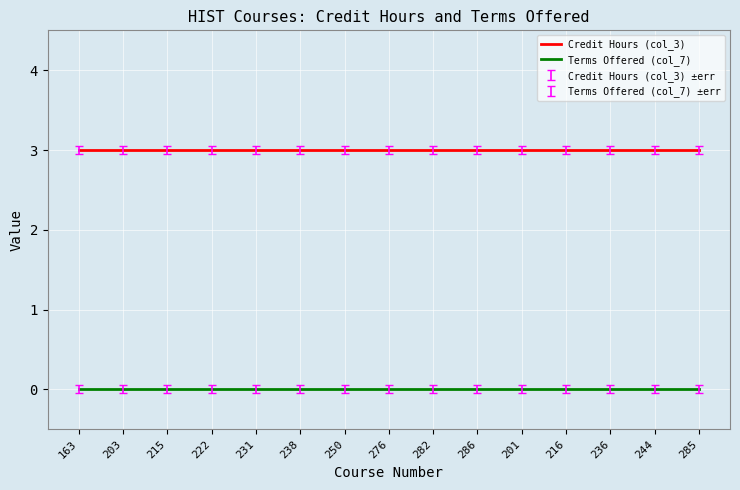

What is the difference between the highest and lowest values at 285?

3